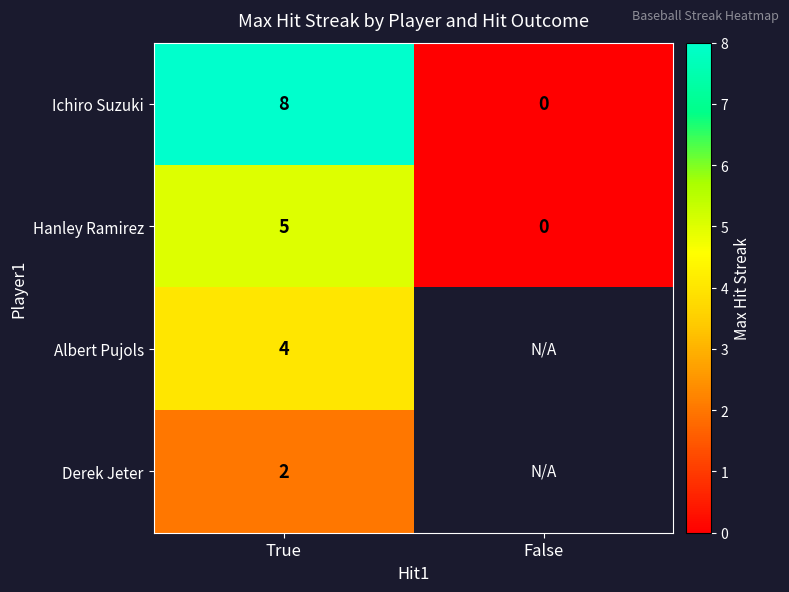

Which label corresponds to the largest value in the chart?

True